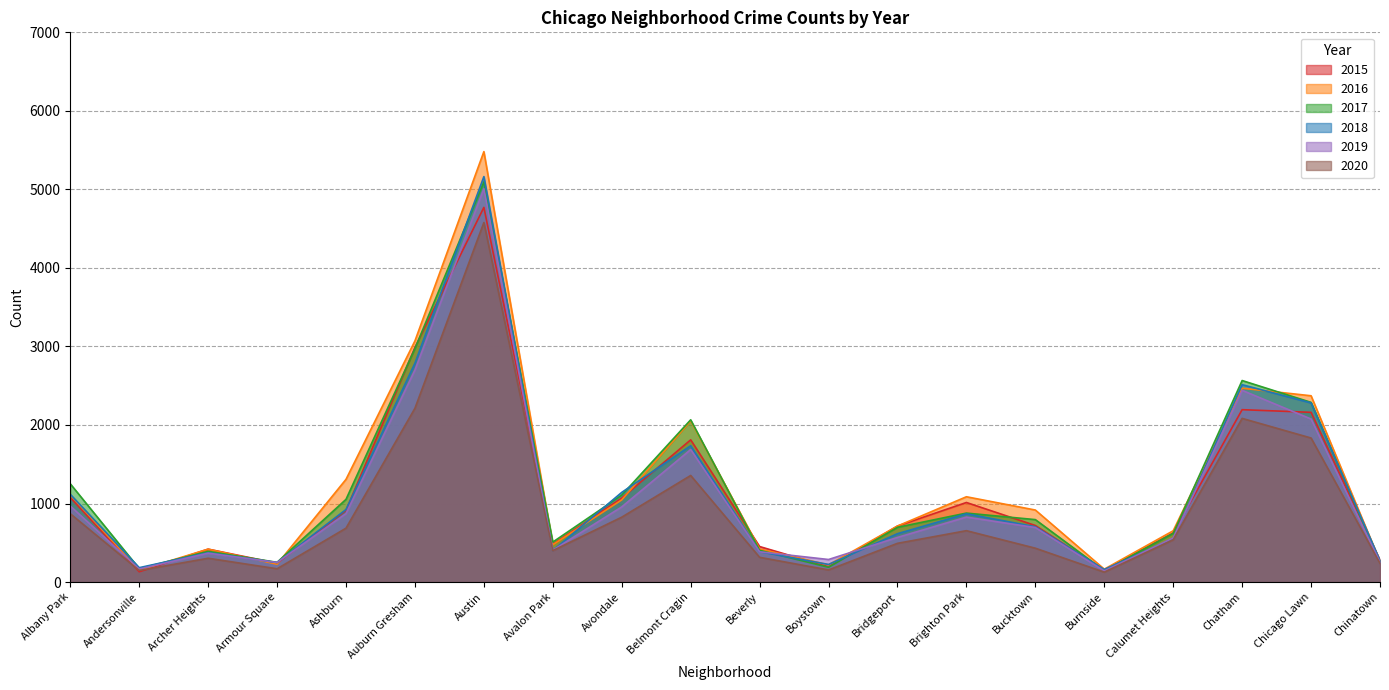

At which category does 2016 reach its first local peak?

Archer Heights